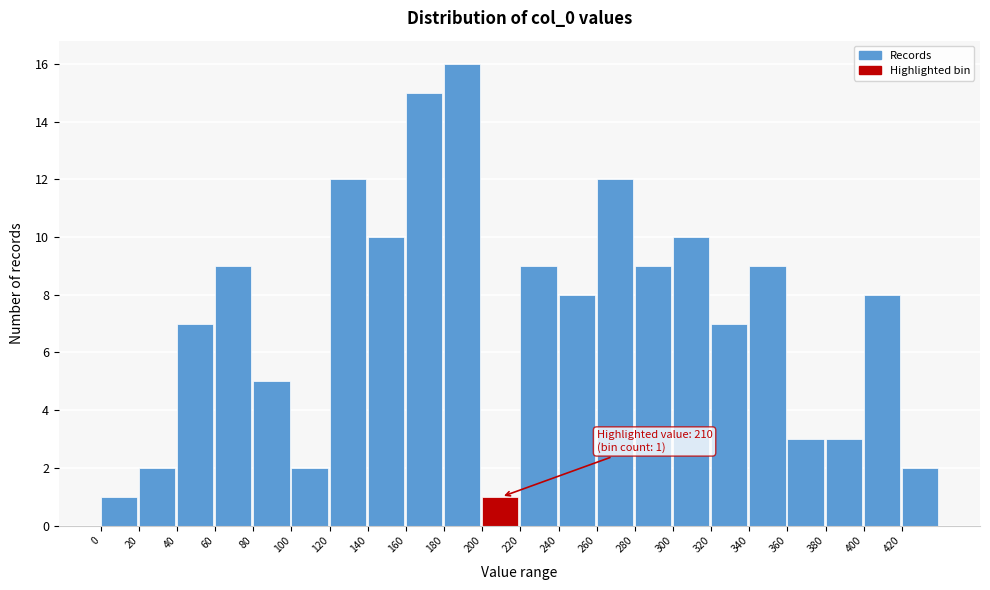

Which range on the x-axis has the tallest bar?

180 to 200